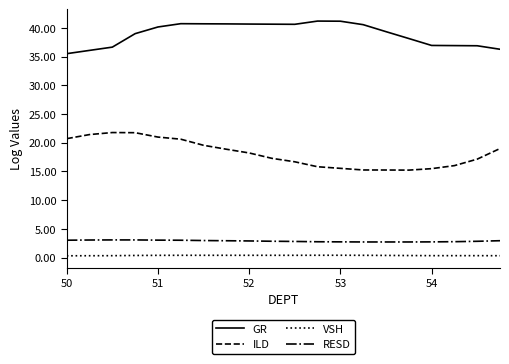

How many lines are shown in the chart?

4